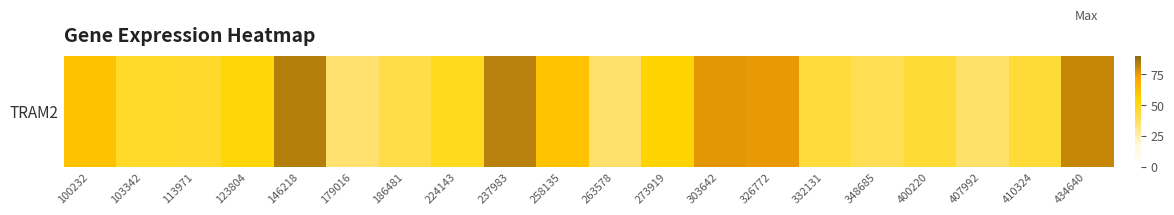

Is it true that the value at 400220 is 44.5?

True